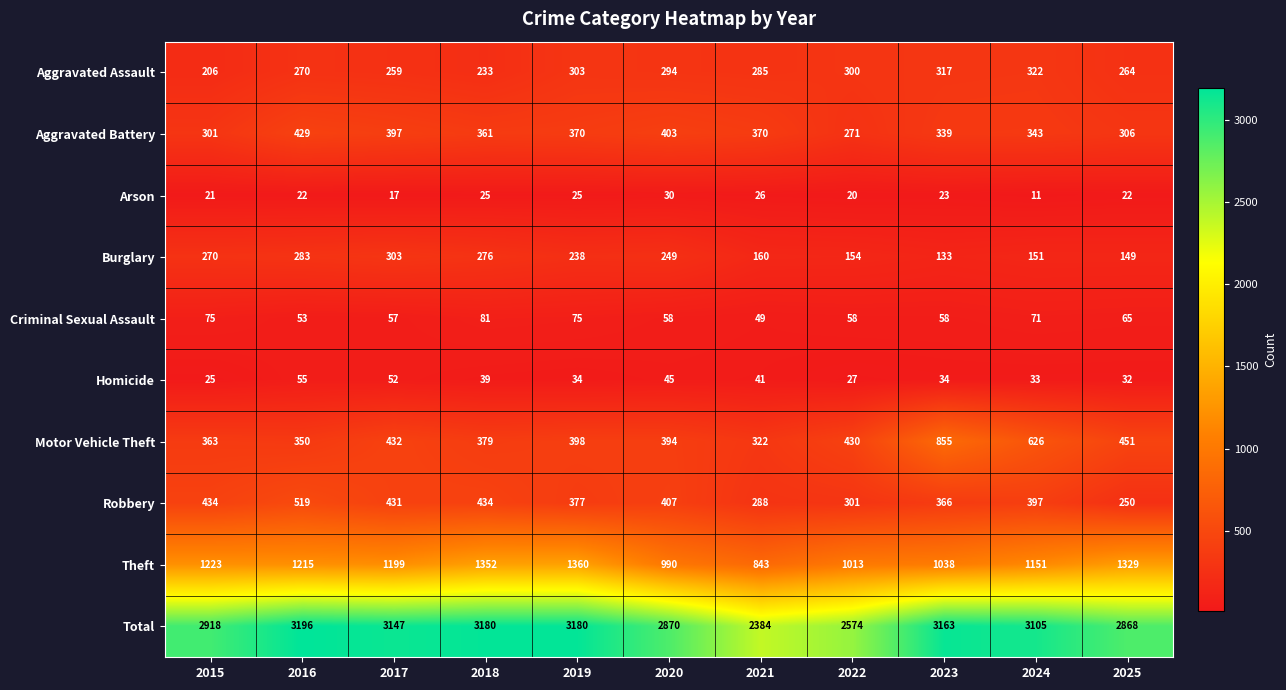

How many data points does each series have?

11